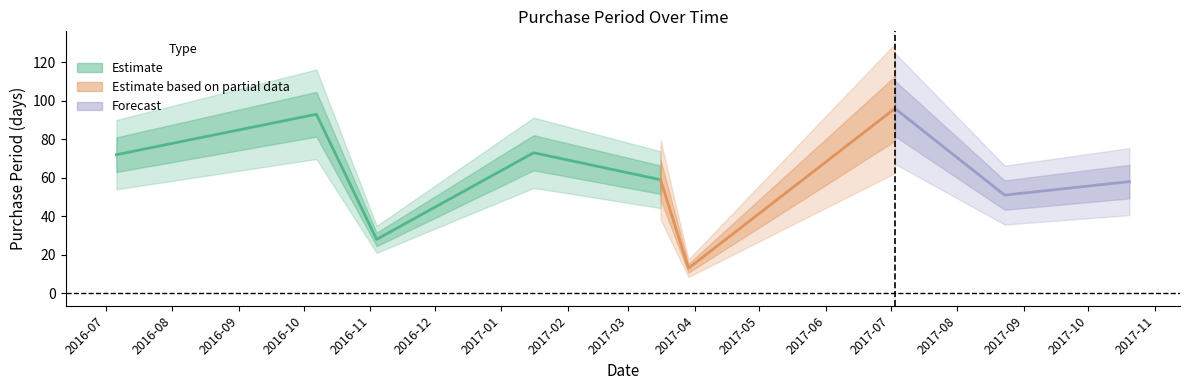

True or false: the data has more than 2 interior local peaks.

True